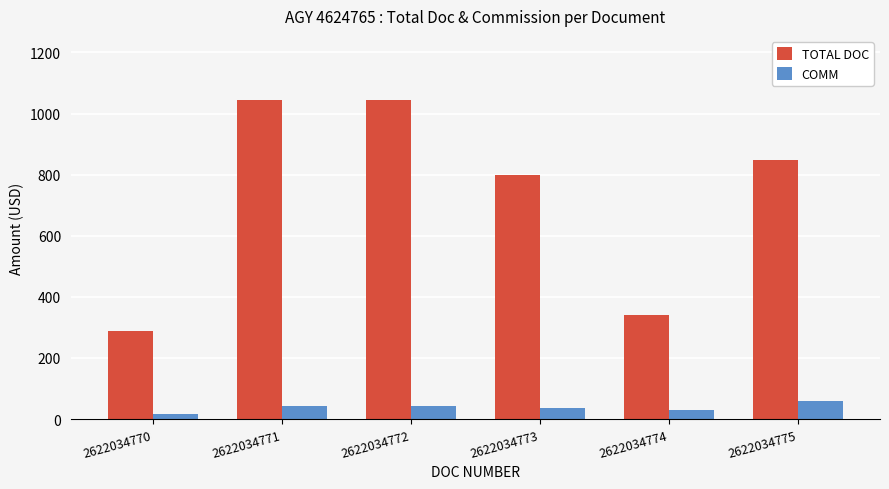

What is the lowest value of the TOTAL DOC series?

289.8